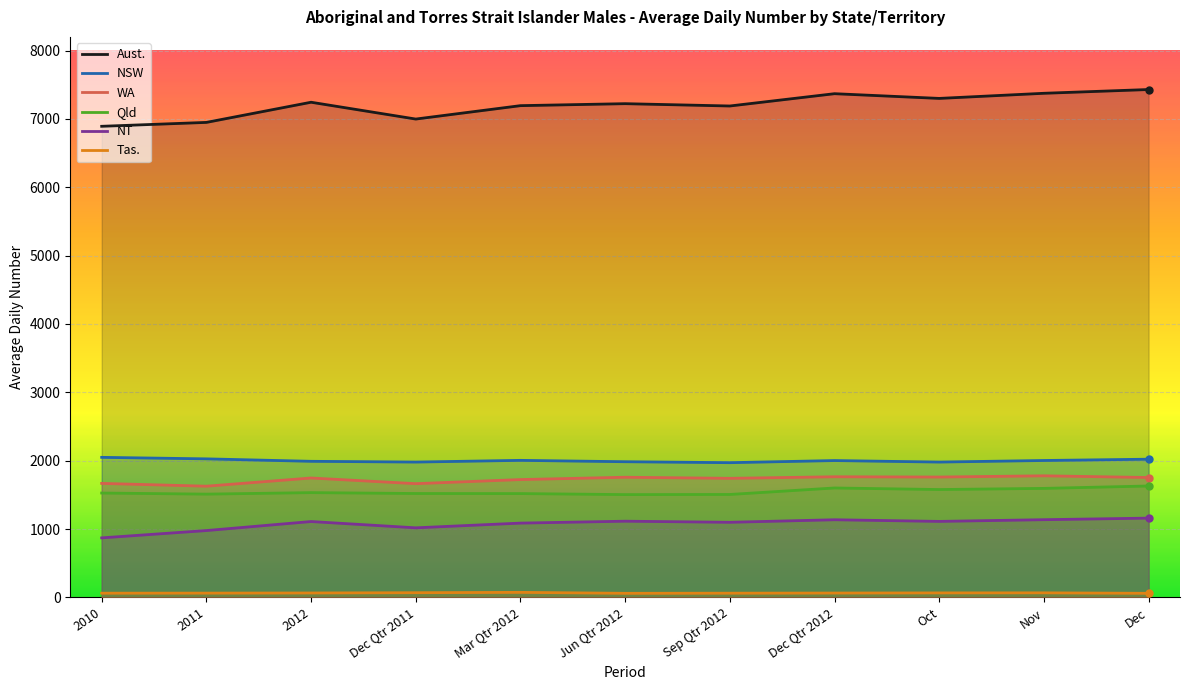

Is it true that NSW equals 1991 at 2012?

True